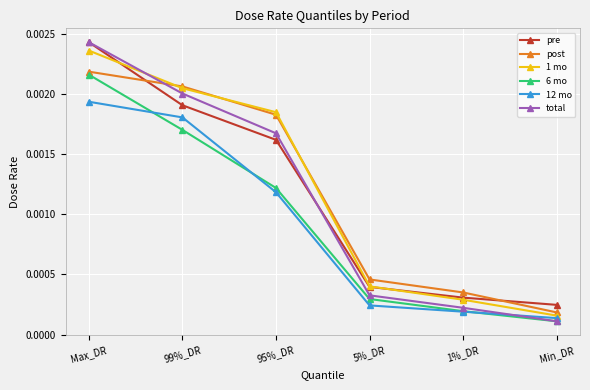

At which category is the sum across all series the highest?

Max_DR